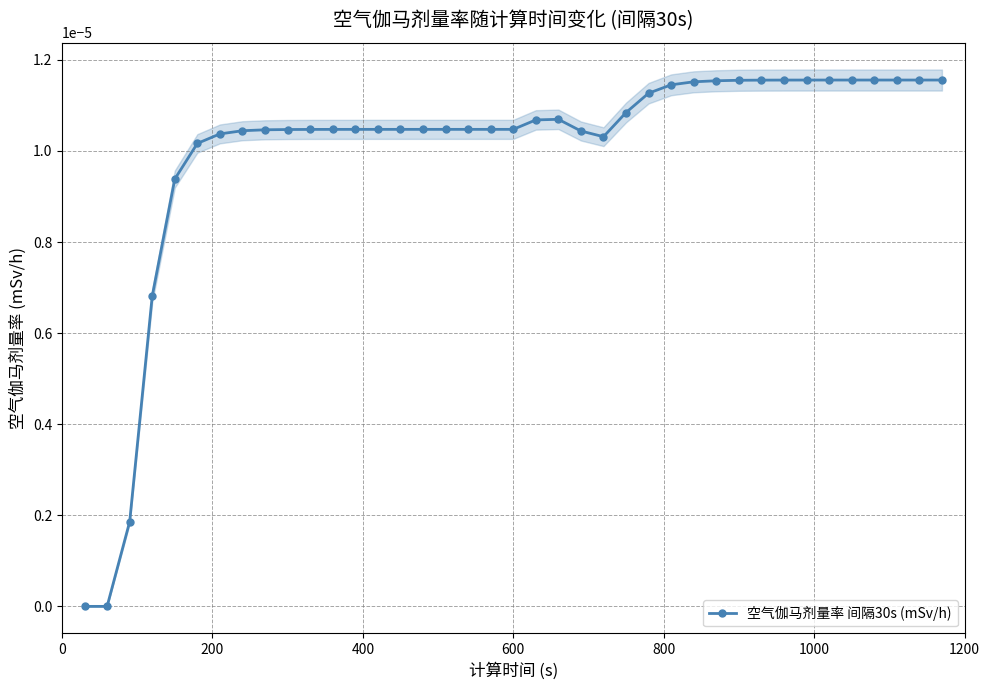

How many series are shown in this chart?

1